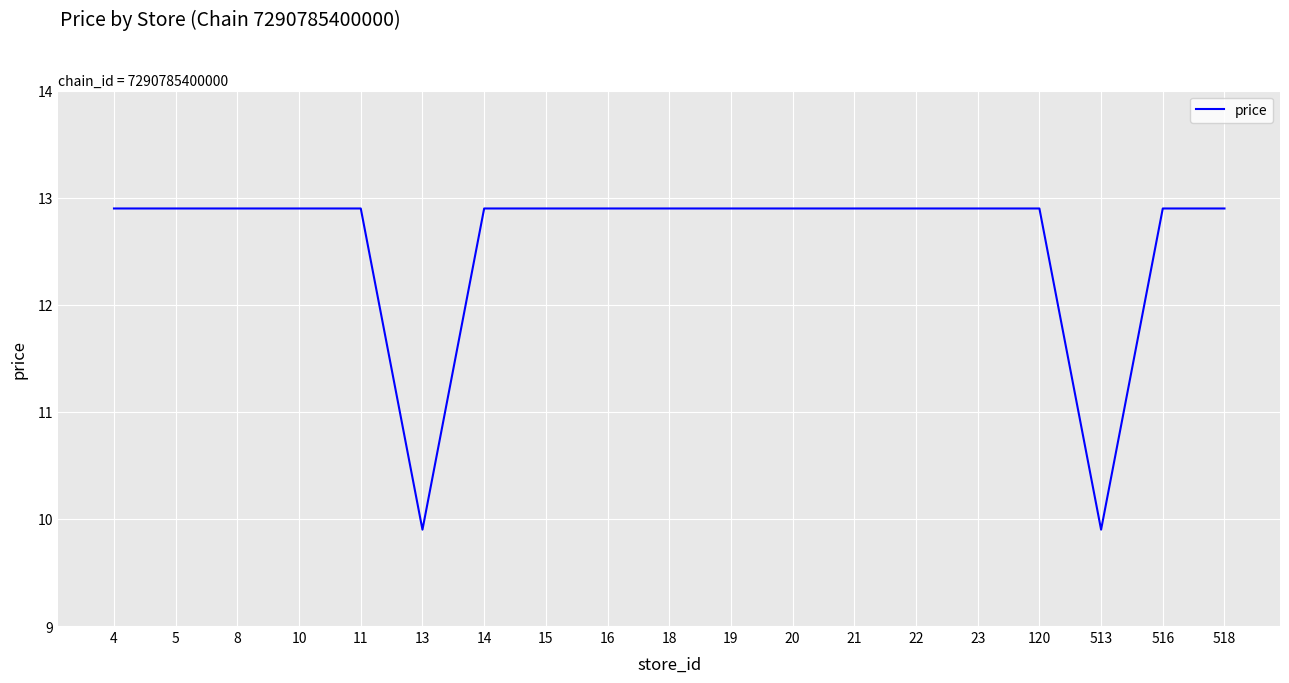

How many values are below 12?

2